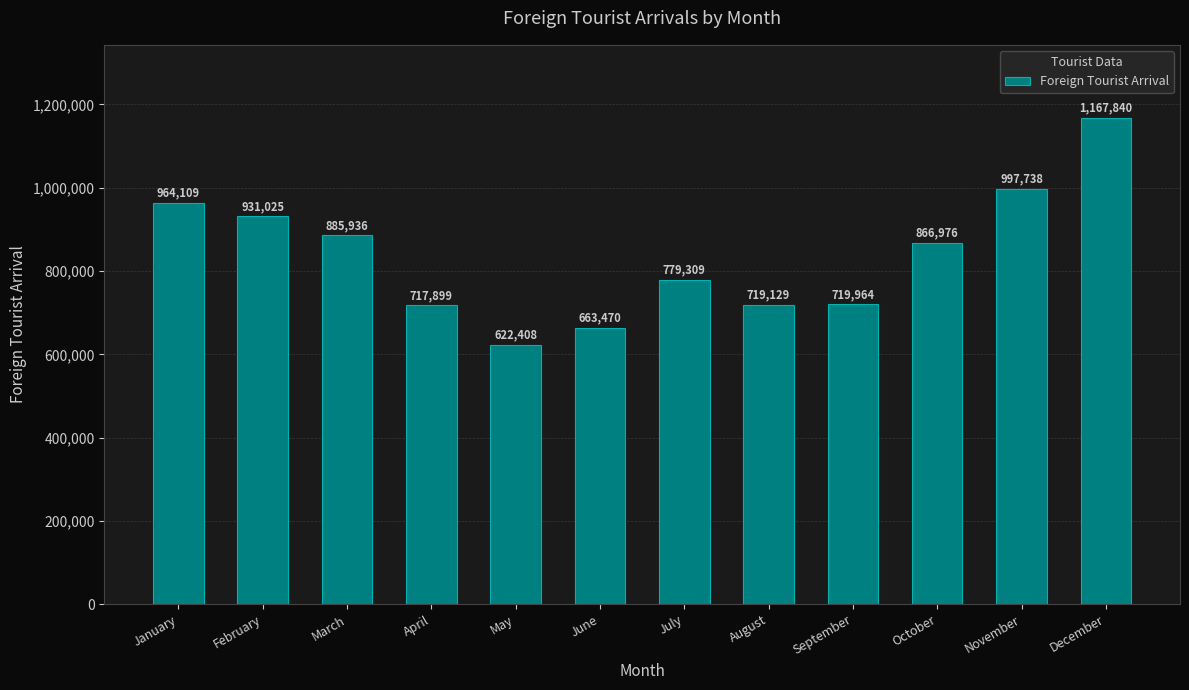

How many bars are there in total?

12